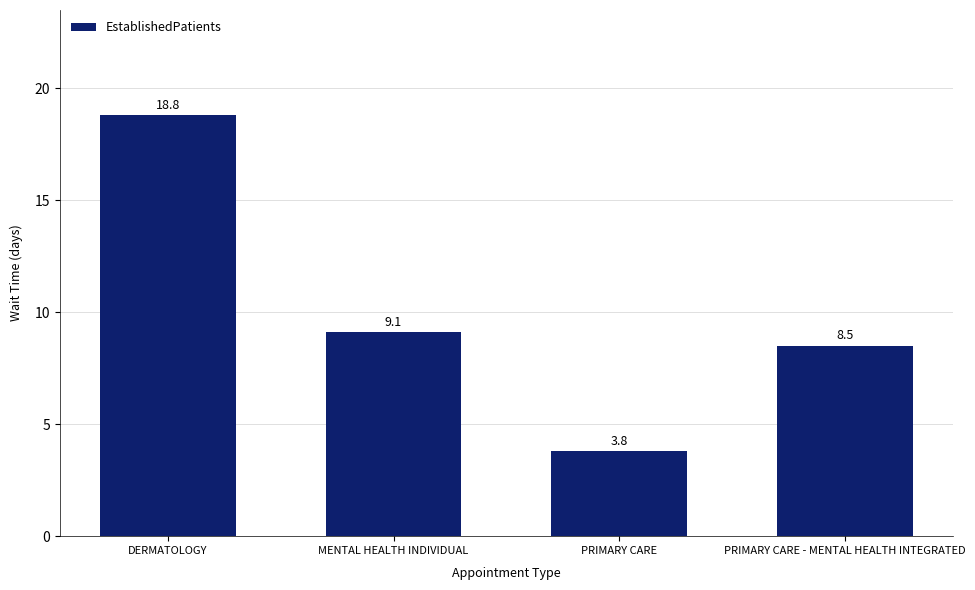

Where is the data nearest to the value 11?

MENTAL HEALTH INDIVIDUAL